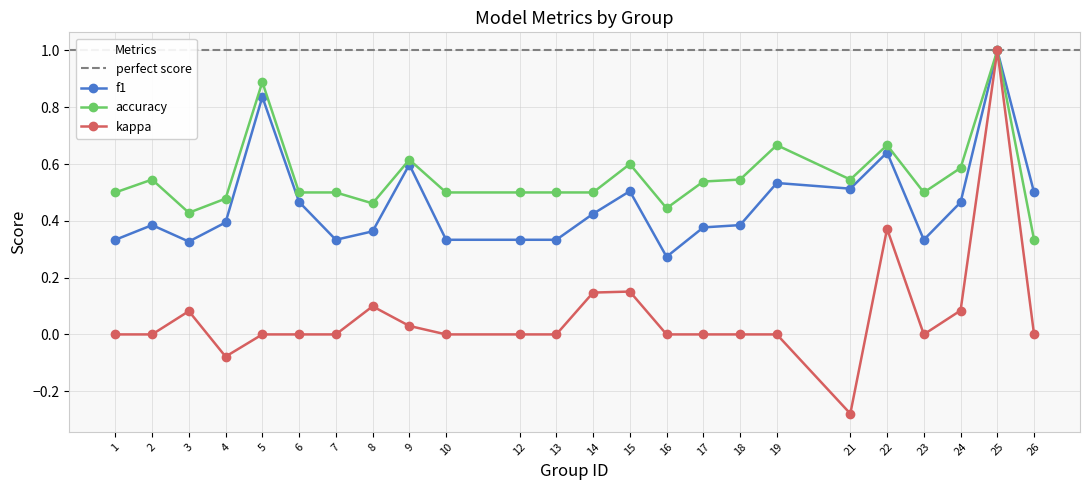

Rank the series by their maximum value, from lowest to highest.

f1, accuracy, kappa